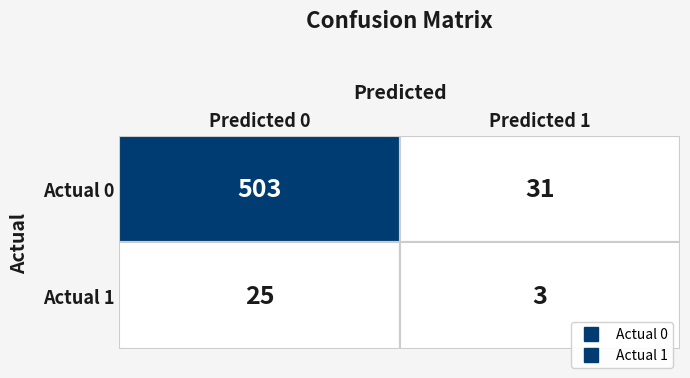

Rank the categories by Actual 1 value from highest to lowest.

0, 1